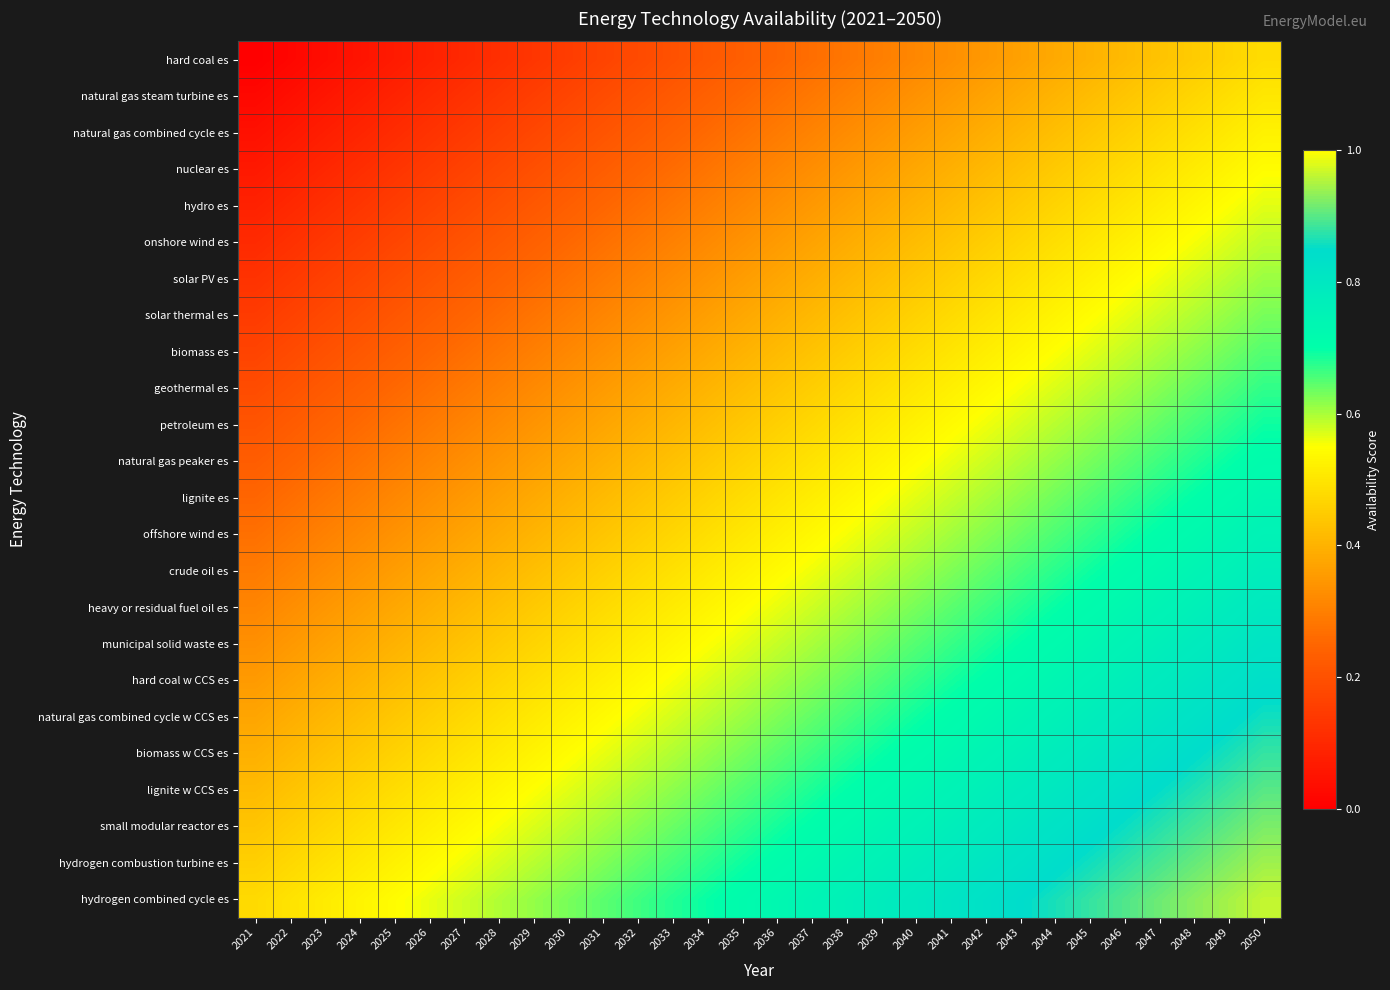

What is the spread (max minus min) of values at 2028?

0.5